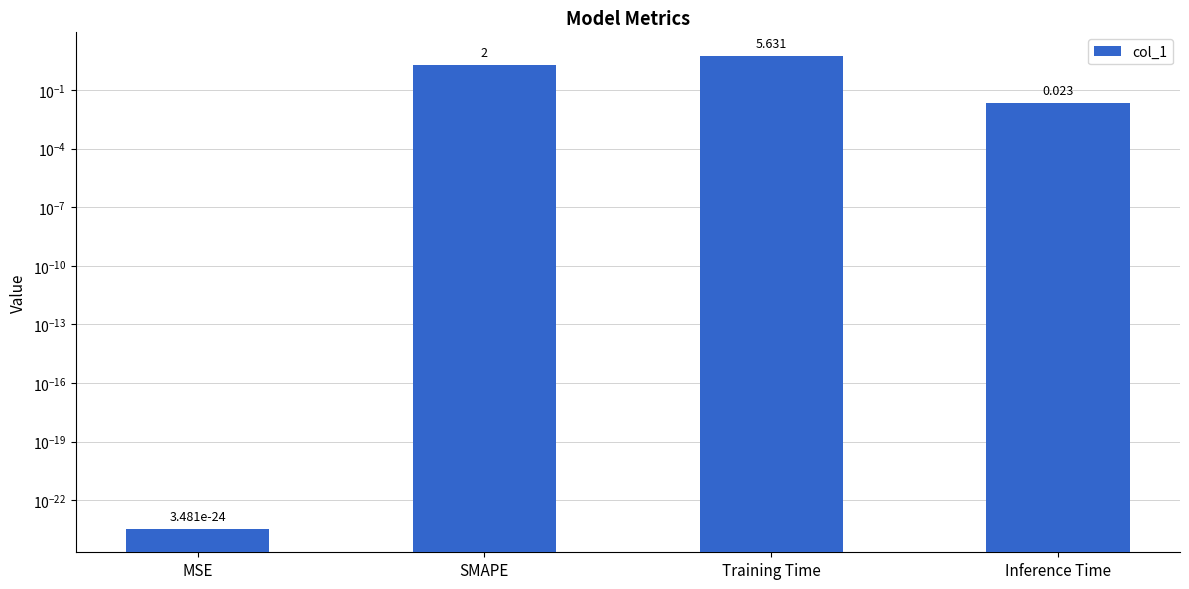

Which label corresponds to the smallest value in the chart?

MSE